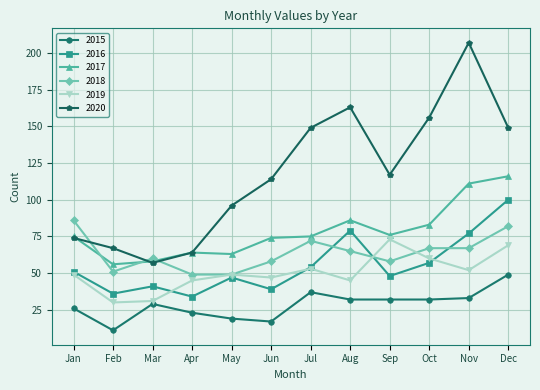

Which series has the widest spread of values?

2020